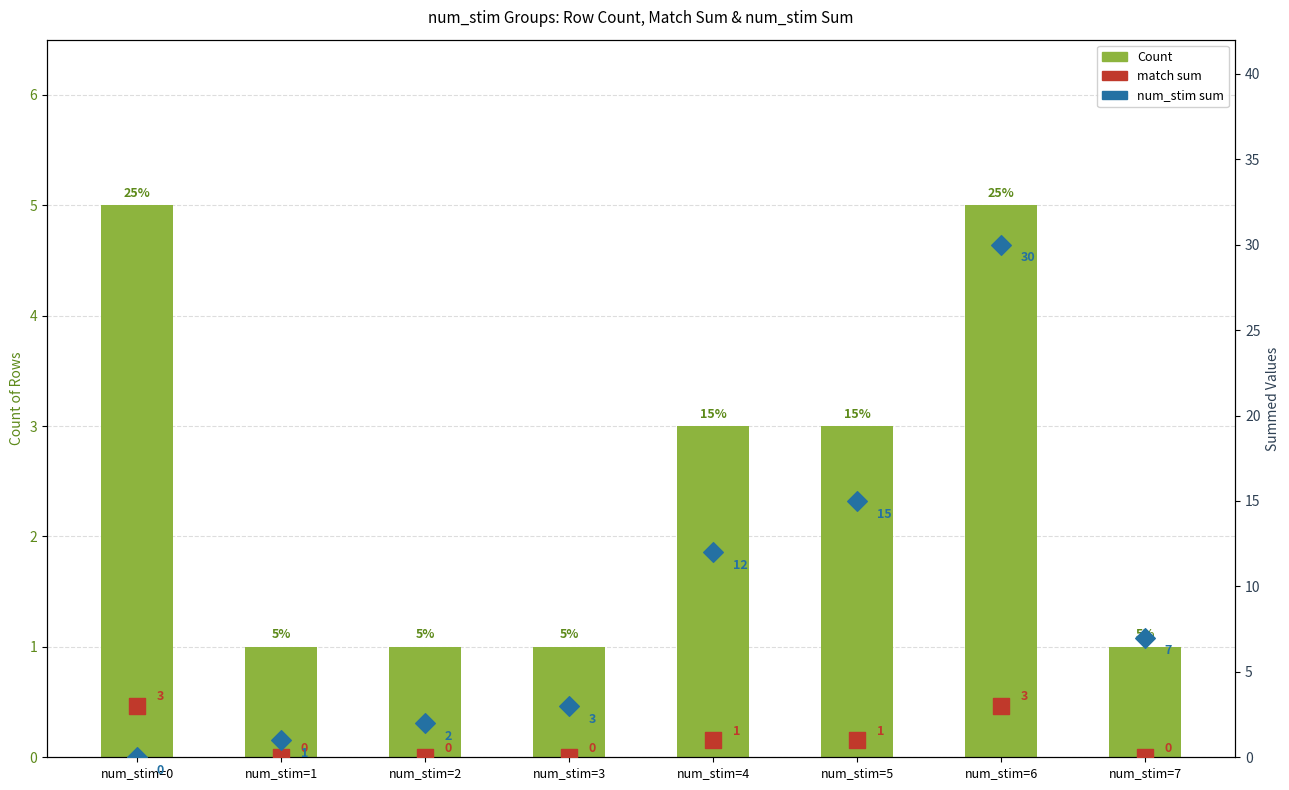

What is the total value across all series at num_stim=6?

38